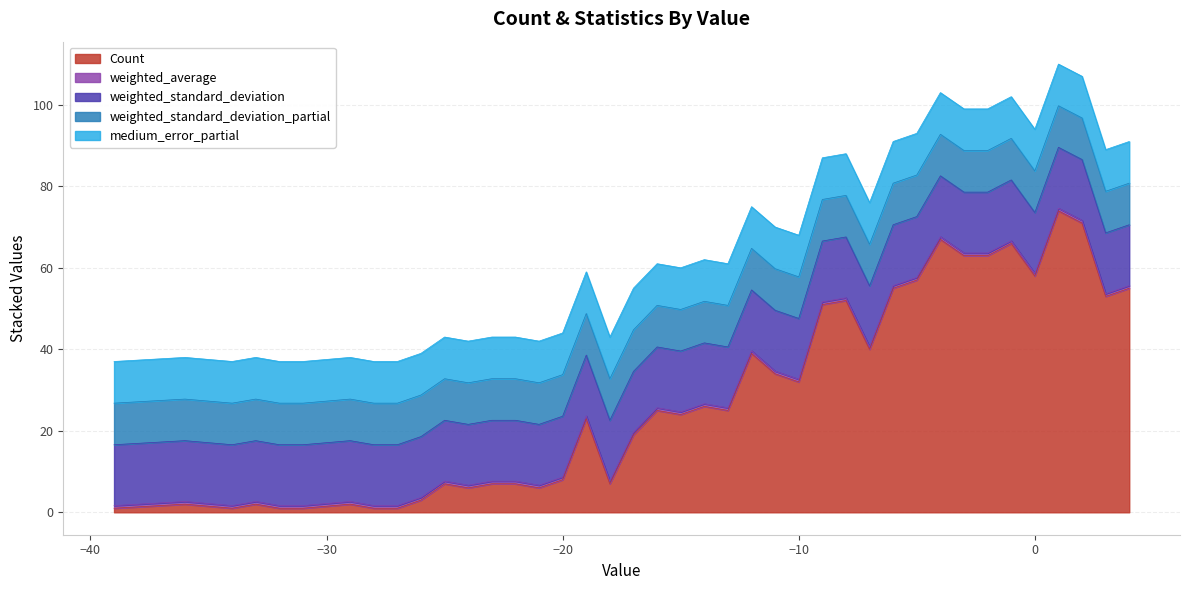

Reading left to right, extract all data points from this chart.

Count: 1.0	2.0	1.0	2.0	1.0	1.0	2.0	1.0	1.0	3.0	7.0	6.0	7.0	7.0	6.0	8.0	23.0	7.0	19.0	25.0	24.0	26.0	25.0	39.0	34.0	32.0	51.0	52.0	40.0	55.0	57.0	67.0	63.0	63.0	66.0	58.0	74.0	71.0	53.0	55.0
weighted_average: 0.6	0.6	0.6	0.6	0.6	0.6	0.6	0.6	0.6	0.6	0.6	0.6	0.6	0.6	0.6	0.6	0.6	0.6	0.6	0.6	0.6	0.6	0.6	0.6	0.6	0.6	0.6	0.6	0.6	0.6	0.6	0.6	0.6	0.6	0.6	0.6	0.6	0.6	0.6	0.6
weighted_standard_deviation: 14.9	14.9	14.9	14.9	14.9	14.9	14.9	14.9	14.9	14.9	14.9	14.9	14.9	14.9	14.9	14.9	14.9	14.9	14.9	14.9	14.9	14.9	14.9	14.9	14.9	14.9	14.9	14.9	14.9	14.9	14.9	14.9	14.9	14.9	14.9	14.9	14.9	14.9	14.9	14.9
weighted_standard_deviation_partial: 10.2	10.2	10.2	10.2	10.2	10.2	10.2	10.2	10.2	10.2	10.2	10.2	10.2	10.2	10.2	10.2	10.2	10.2	10.2	10.2	10.2	10.2	10.2	10.2	10.2	10.2	10.2	10.2	10.2	10.2	10.2	10.2	10.2	10.2	10.2	10.2	10.2	10.2	10.2	10.2
medium_error_partial: 10.2	10.2	10.2	10.2	10.2	10.2	10.2	10.2	10.2	10.2	10.2	10.2	10.2	10.2	10.2	10.2	10.2	10.2	10.2	10.2	10.2	10.2	10.2	10.2	10.2	10.2	10.2	10.2	10.2	10.2	10.2	10.2	10.2	10.2	10.2	10.2	10.2	10.2	10.2	10.2